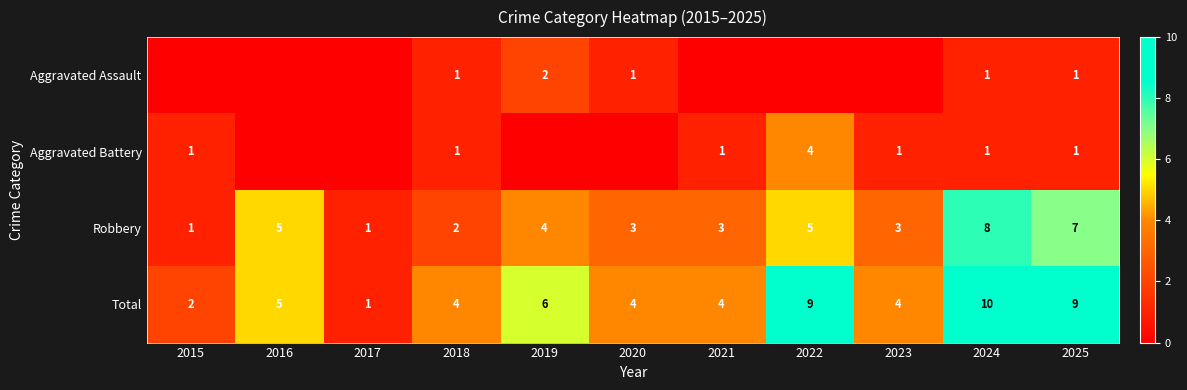

How many categories are shown in the chart?

11